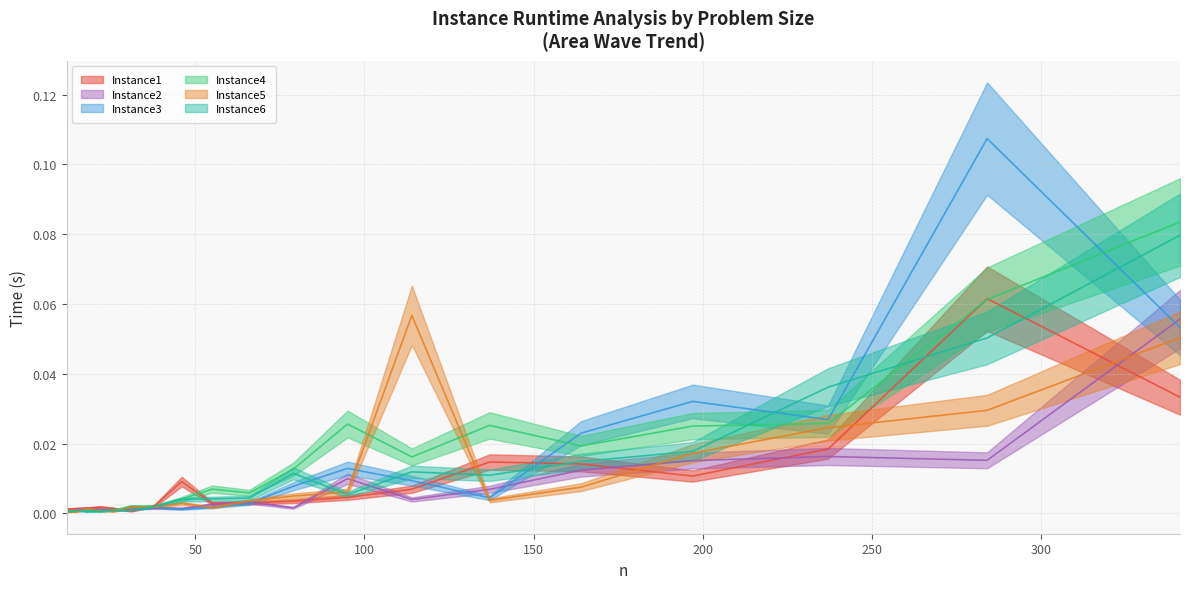

The Instance2 series shows 0.0 at 15. True or false?

True